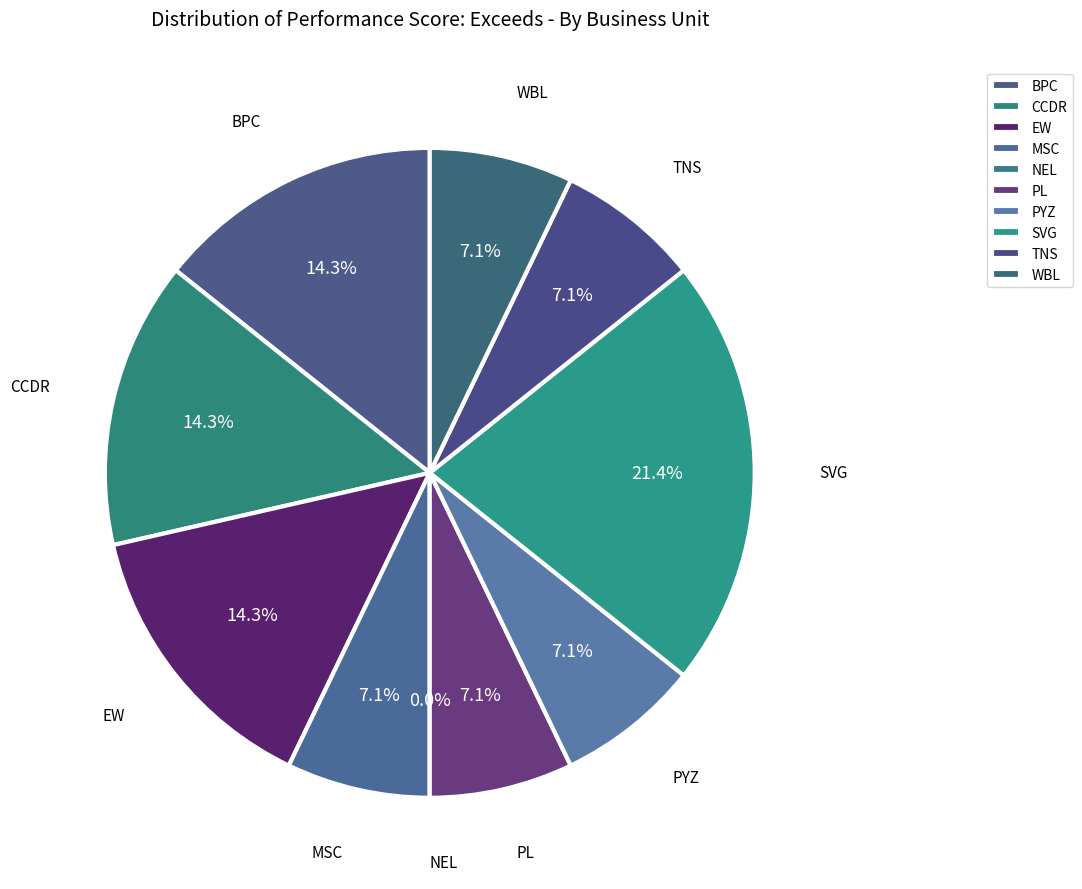

Combined, do EW and TNS account for over 50%?

No